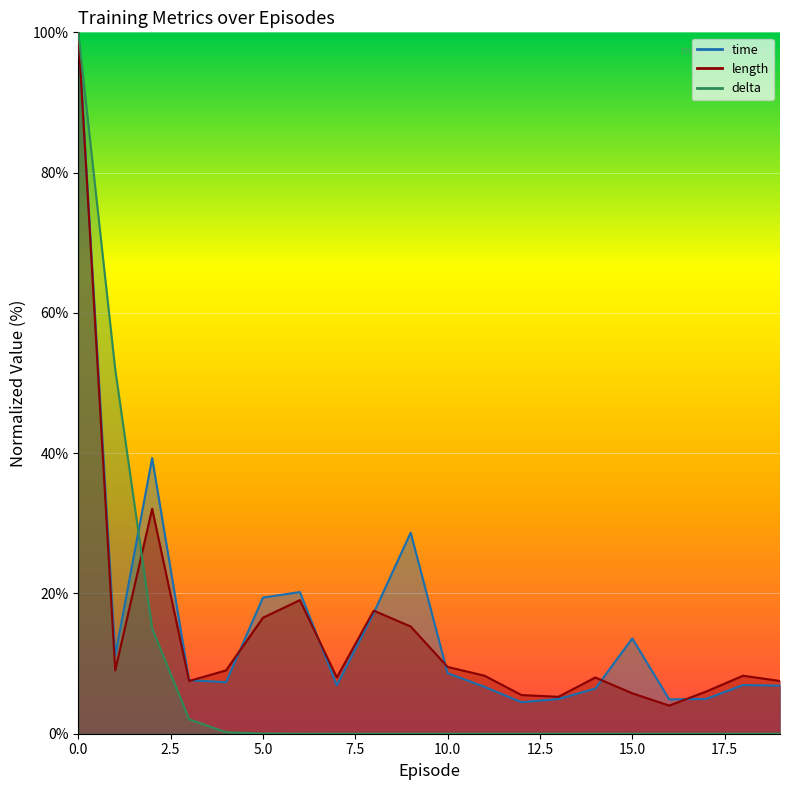

Is it true that time equals 12.3 at 3?

False